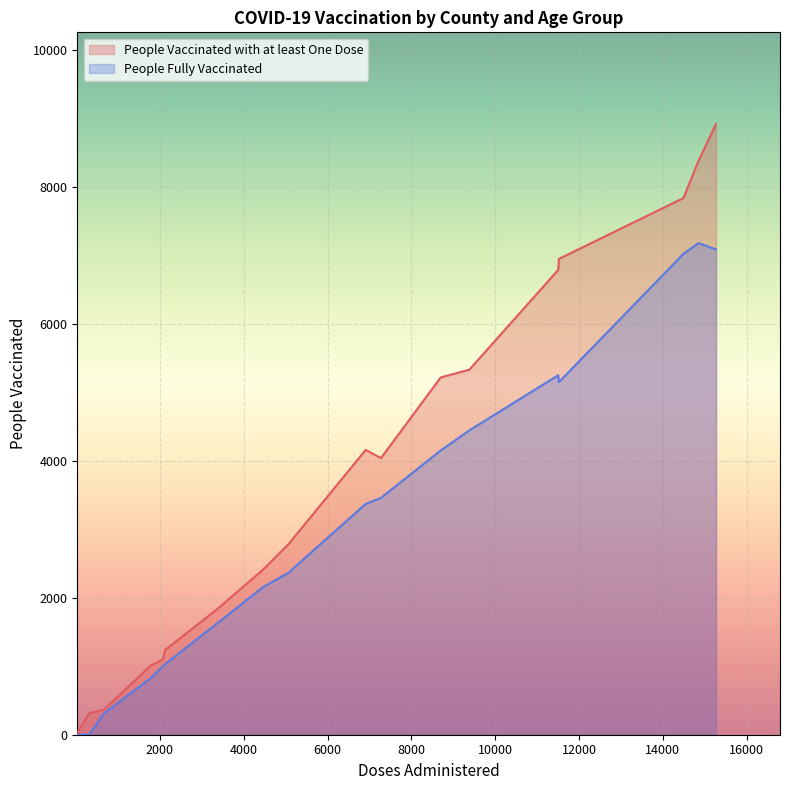

Rank the series by their maximum value, from highest to lowest.

People Vaccinated with at least One Dose, People Fully Vaccinated